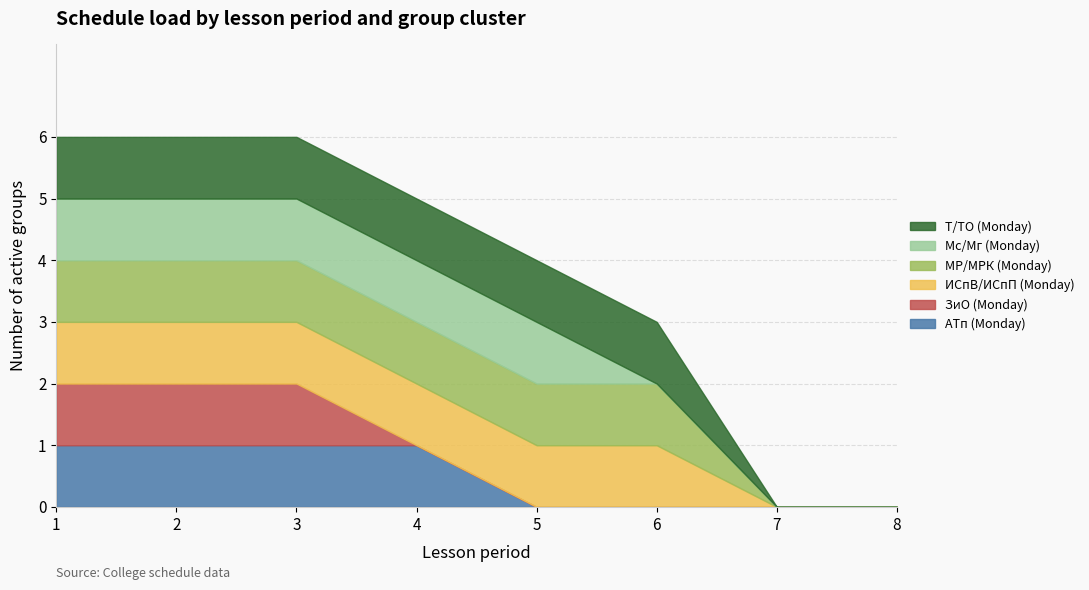

Count the ИСпВ/ИСпП (Monday) values in the range 1 to 2.

6